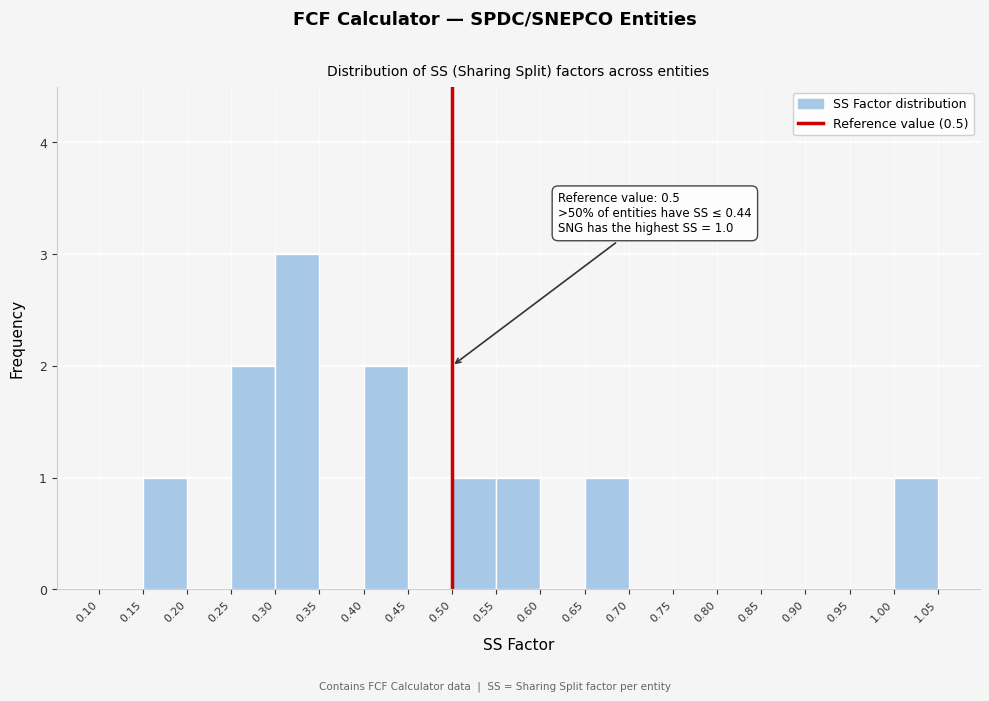

Which range on the x-axis has the tallest bar?

0.30 to 0.35